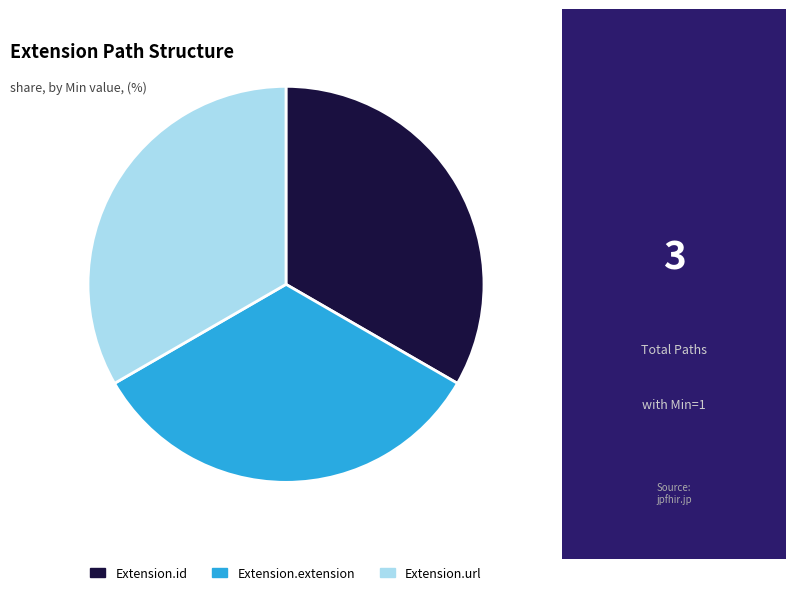

Combined, do Extension.url and Extension.extension account for over 50%?

Yes